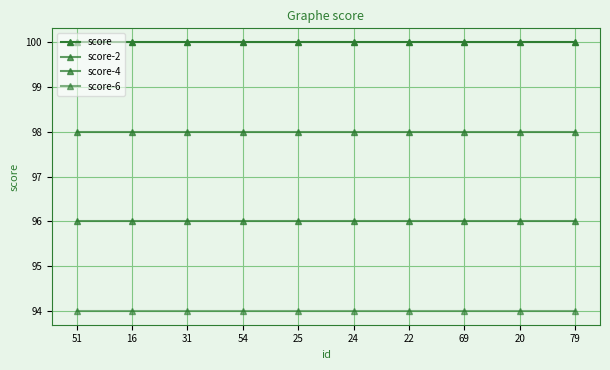

What is the minimum value shown in the chart?

94